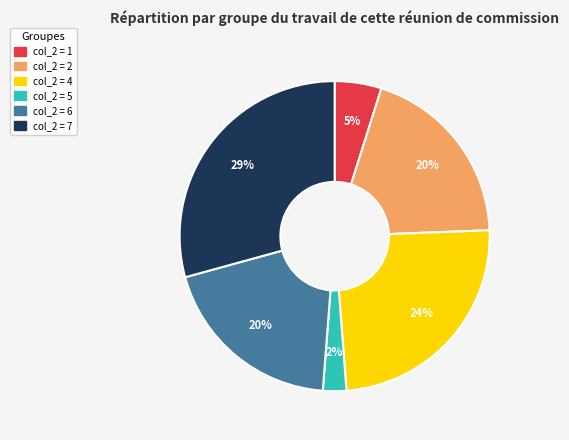

To the nearest percent, what is the difference between the largest and smallest slice percentages?

27%